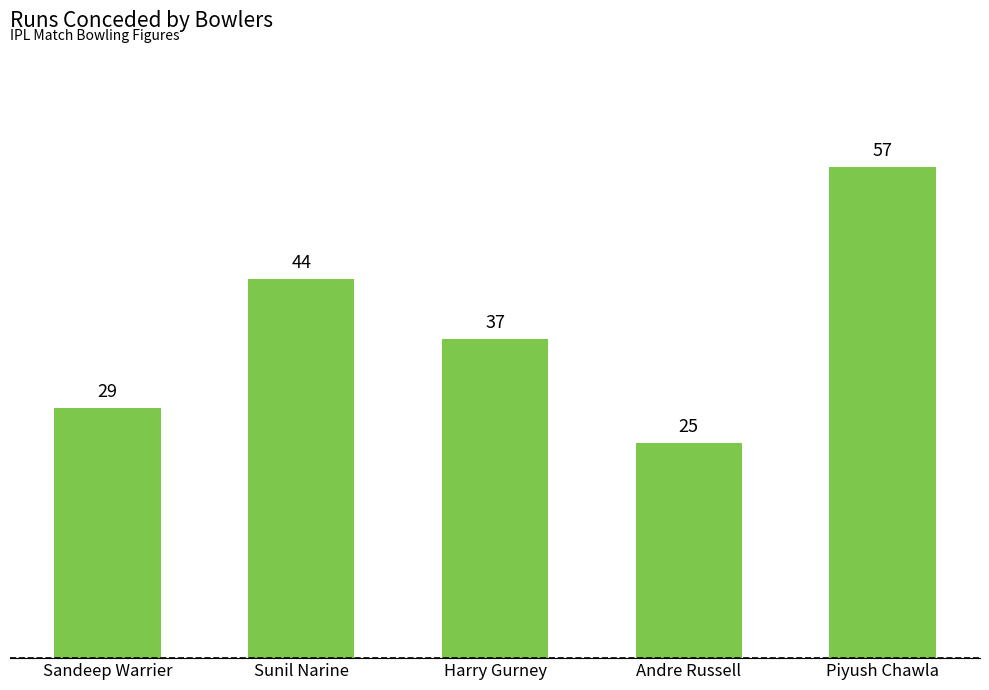

Does the chart contain any negative values?

No